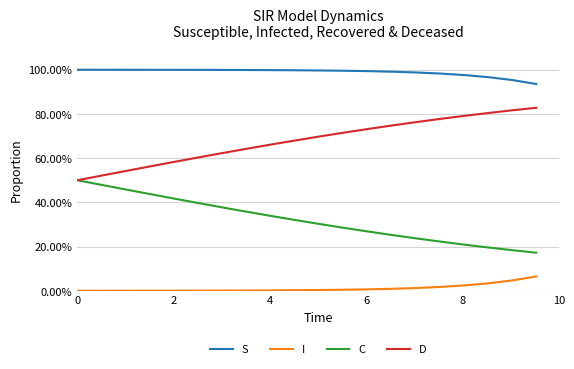

Does the chart display data point markers on the line(s)?

No